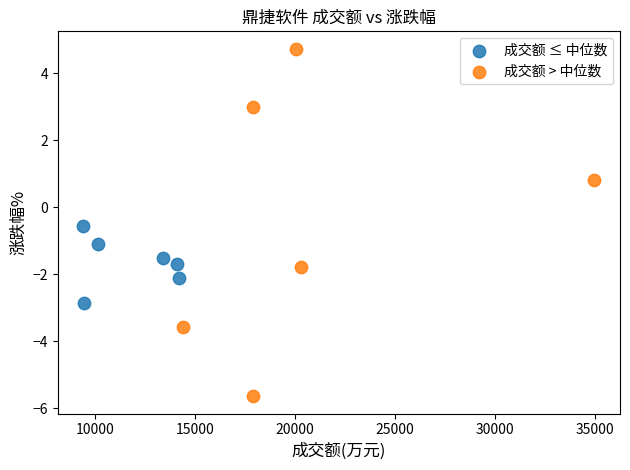

Which series reaches the maximum Y coordinate?

成交额 > 中位数